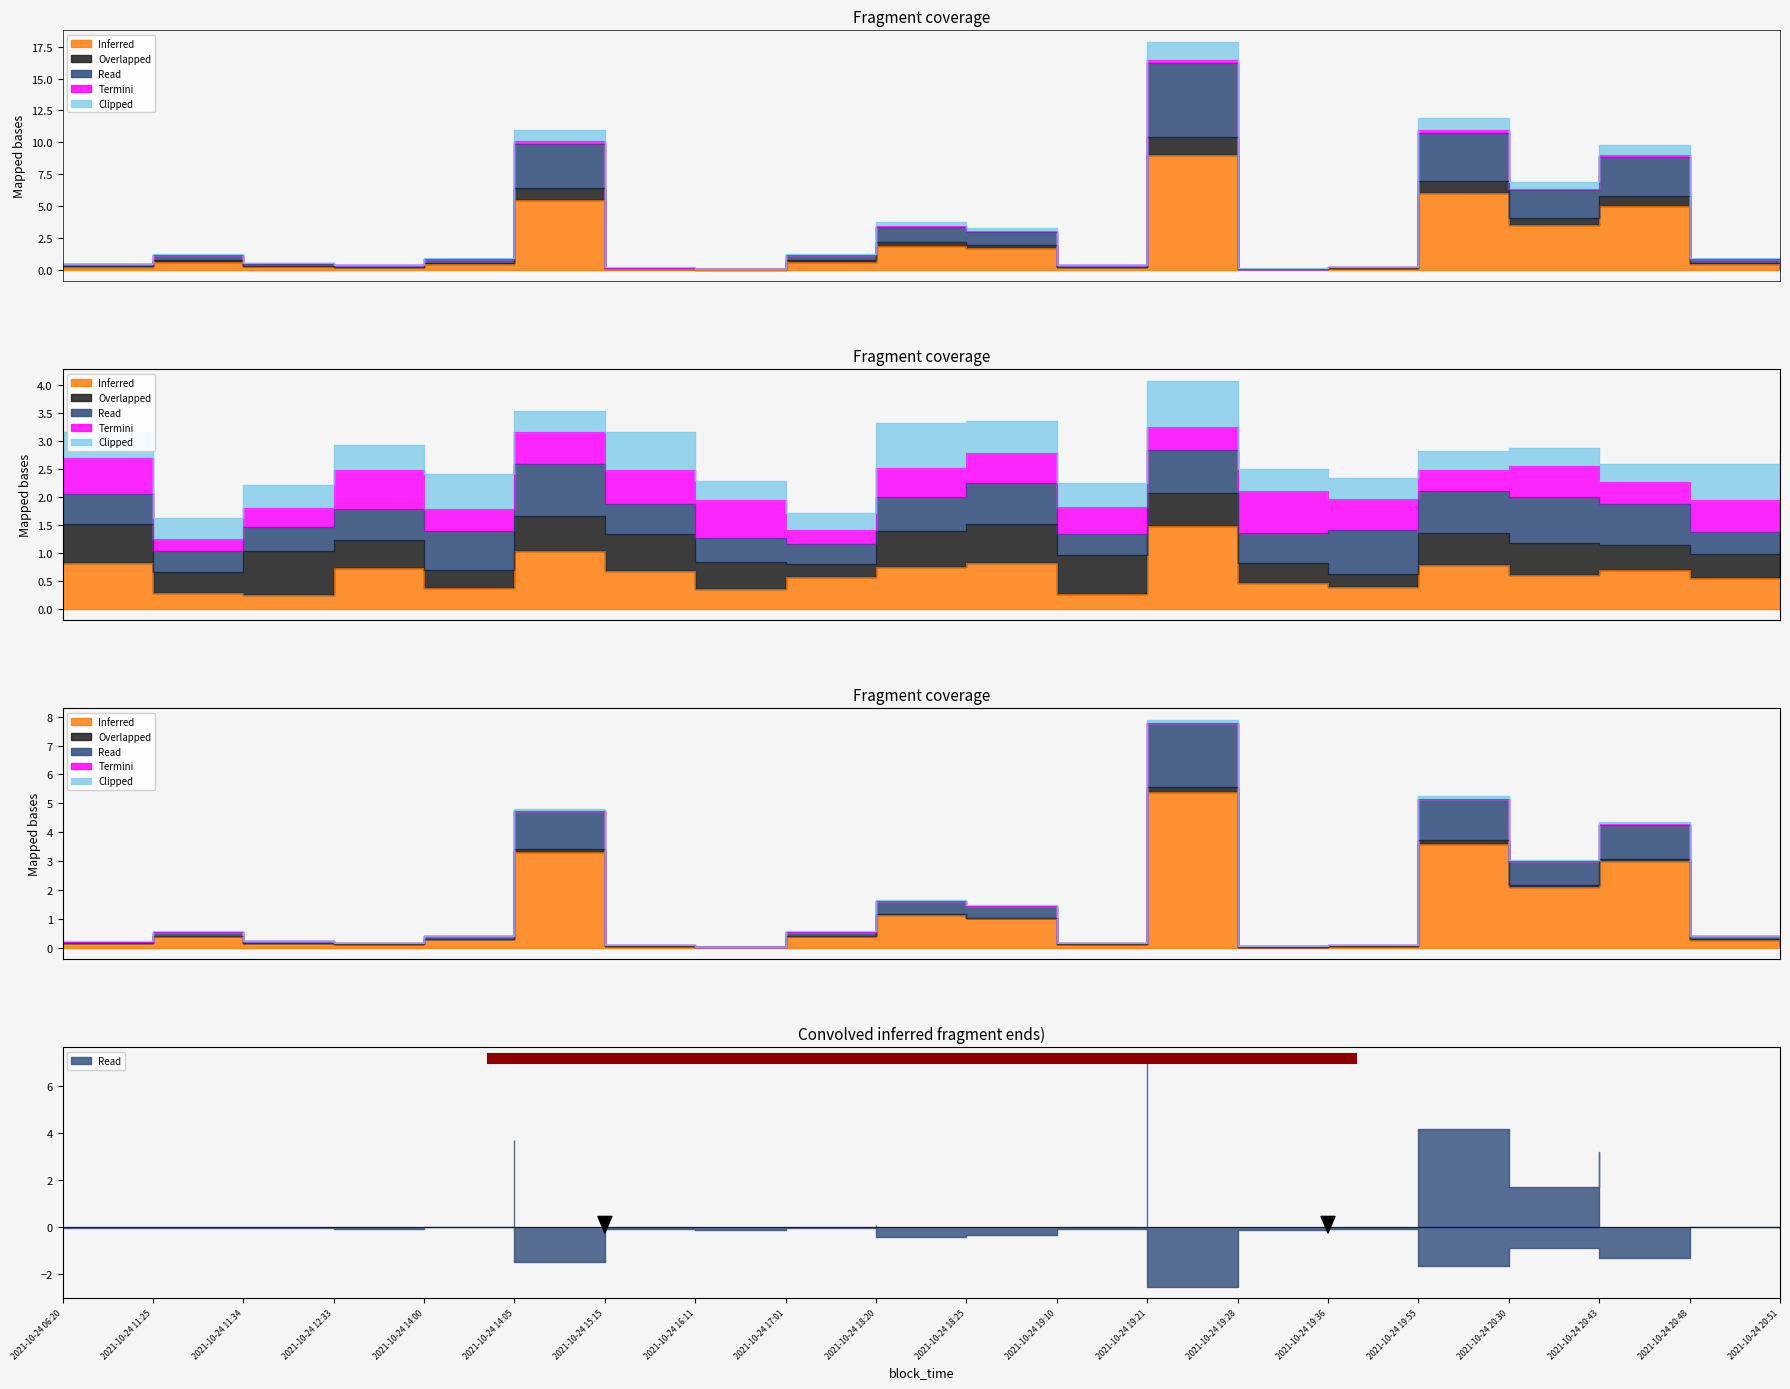

List the series in order of their peak value, lowest first.

Clipped, Inferred, Overlapped, Read, Termini